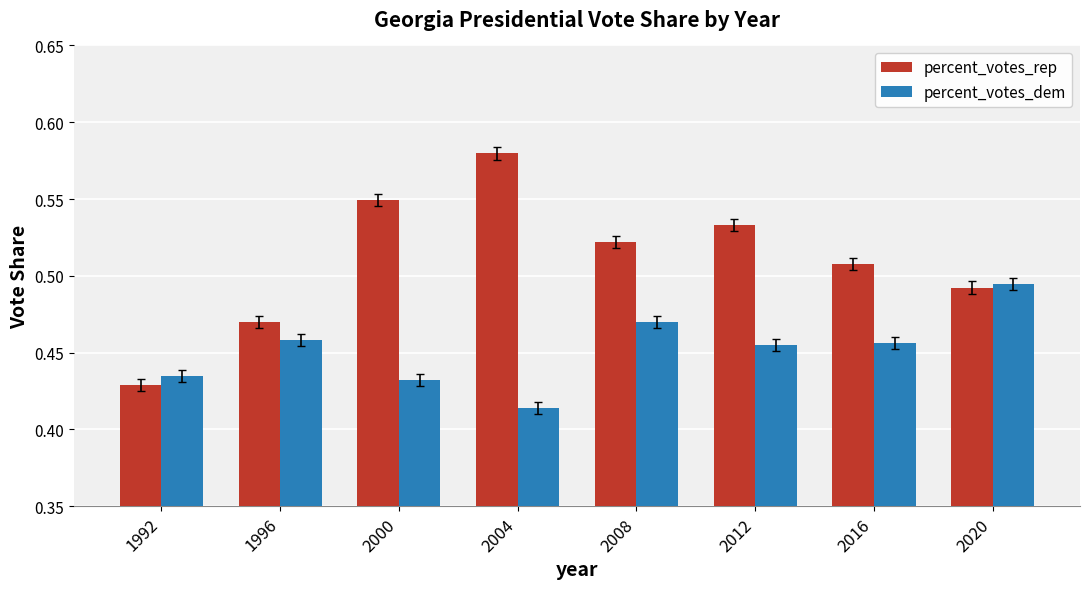

At which label does percent_votes_rep reach its minimum?

1992